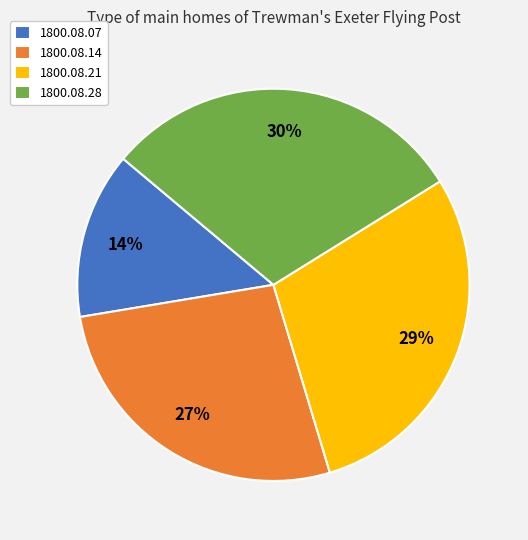

To the nearest percent, what is the average slice percentage?

25%